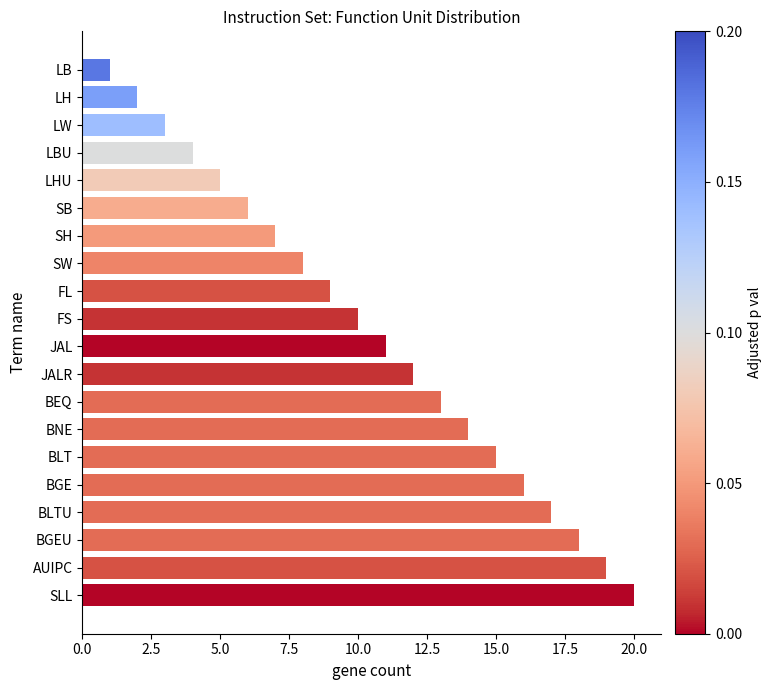

What is the change in value from SH to BLT?

+8